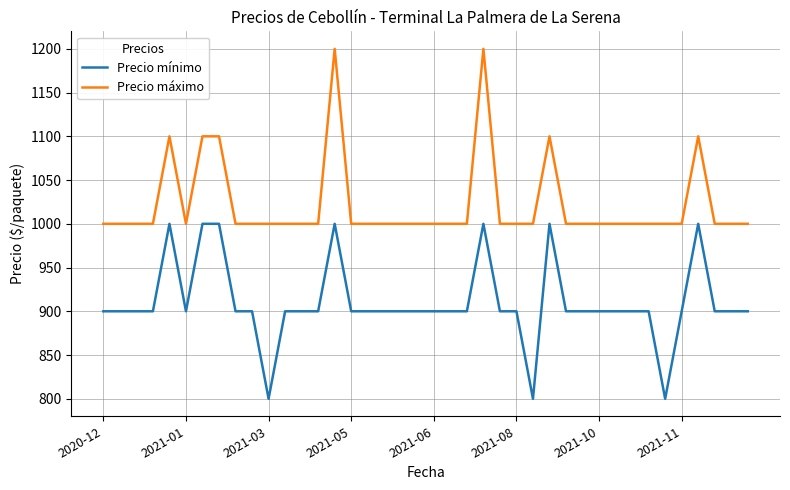

What is the maximum value for Precio mínimo?

1000